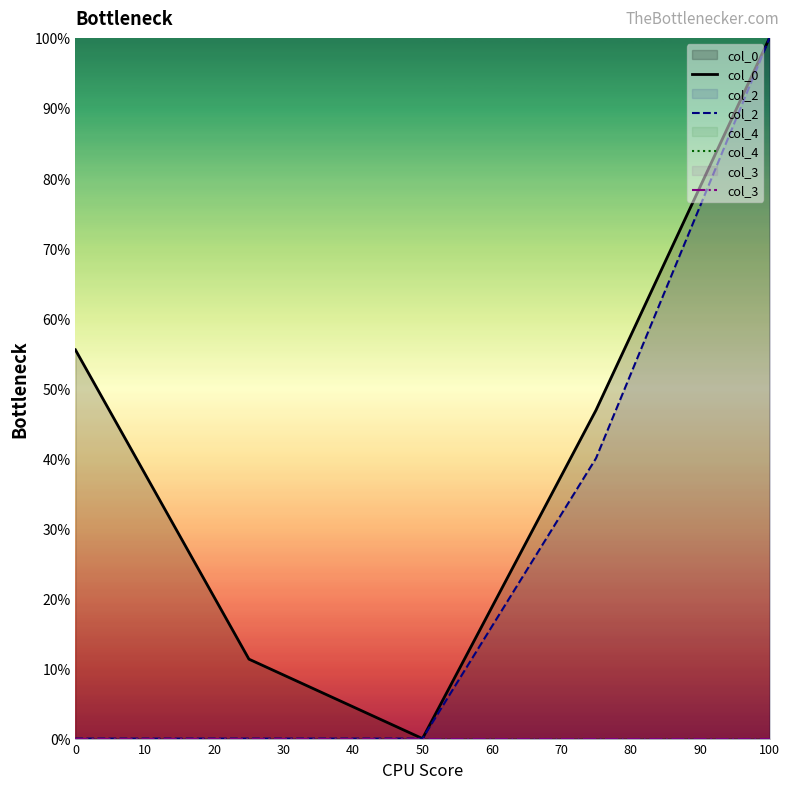

Rank the series at 50 from highest to lowest value.

col_0, col_2, col_4, col_3